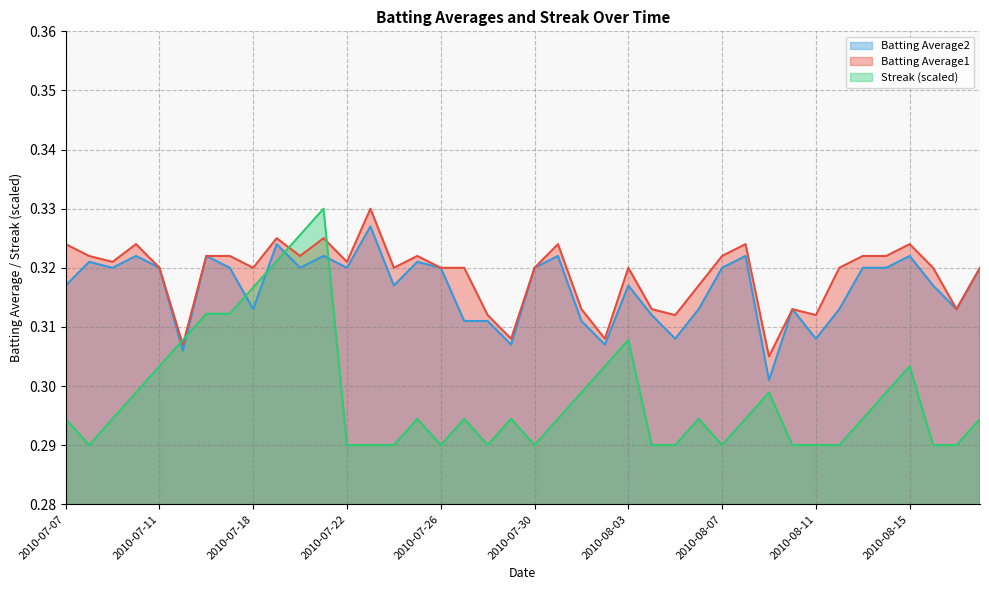

At how many categories does at least one series exceed 0?

40